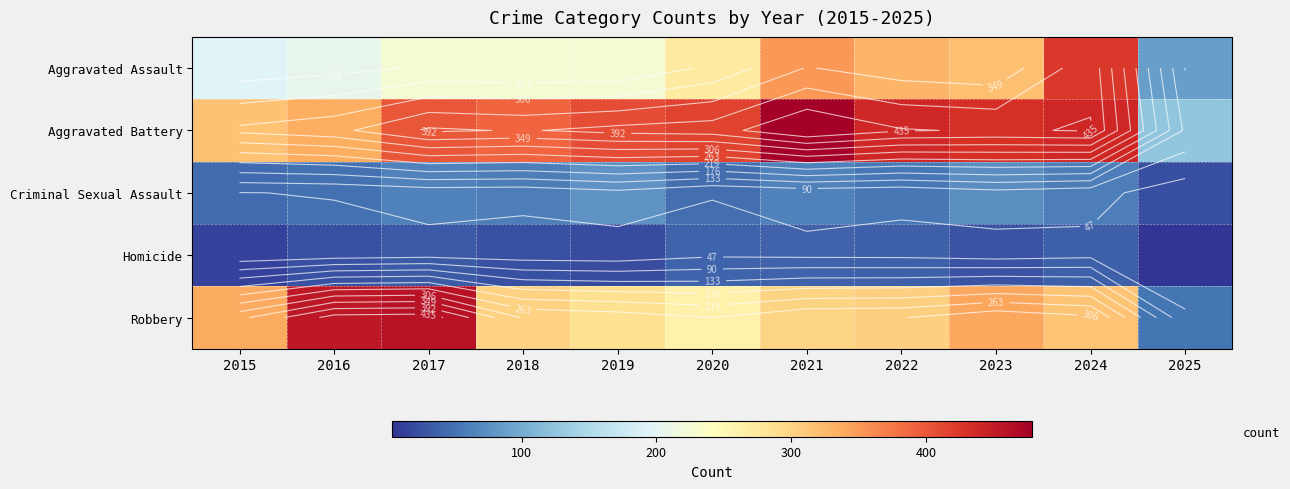

At which label does Robbery first exceed 304?

2015